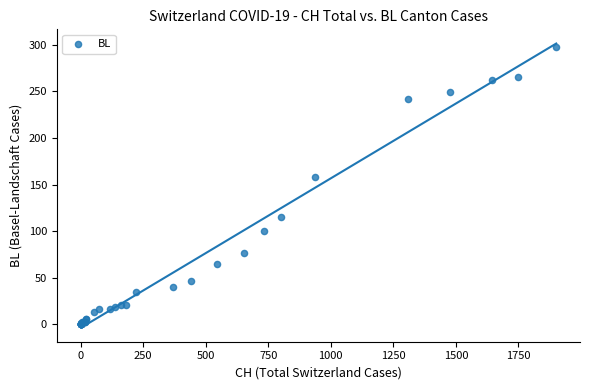

What Y value in the scatter plot is closest to 149?

158